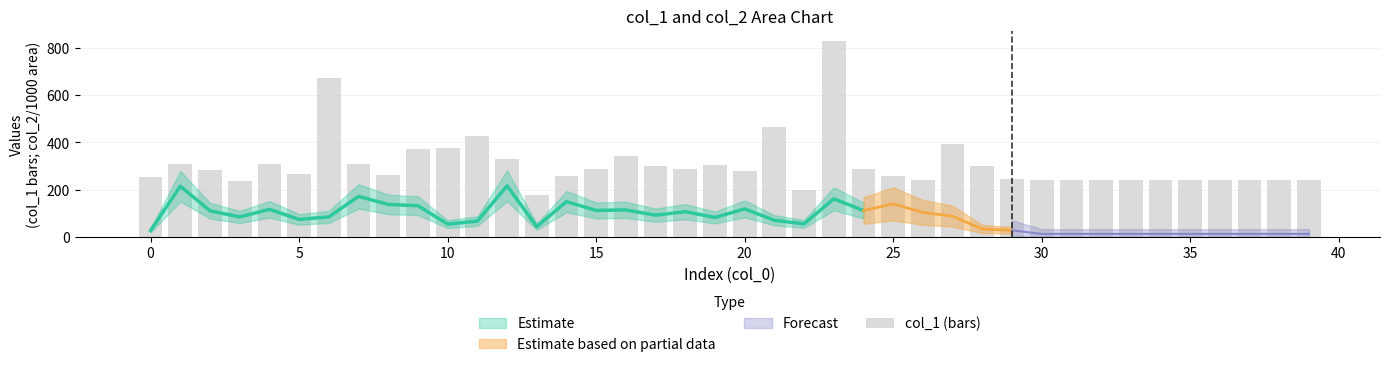

What is the label of the 29th bar from the left?

28